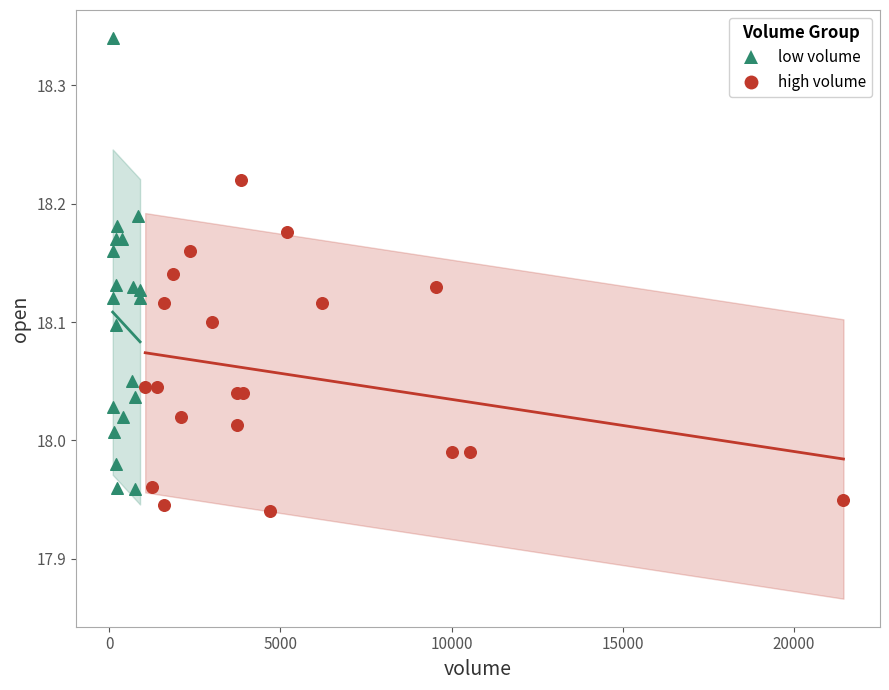

Which series has the widest spread of Y values?

low volume